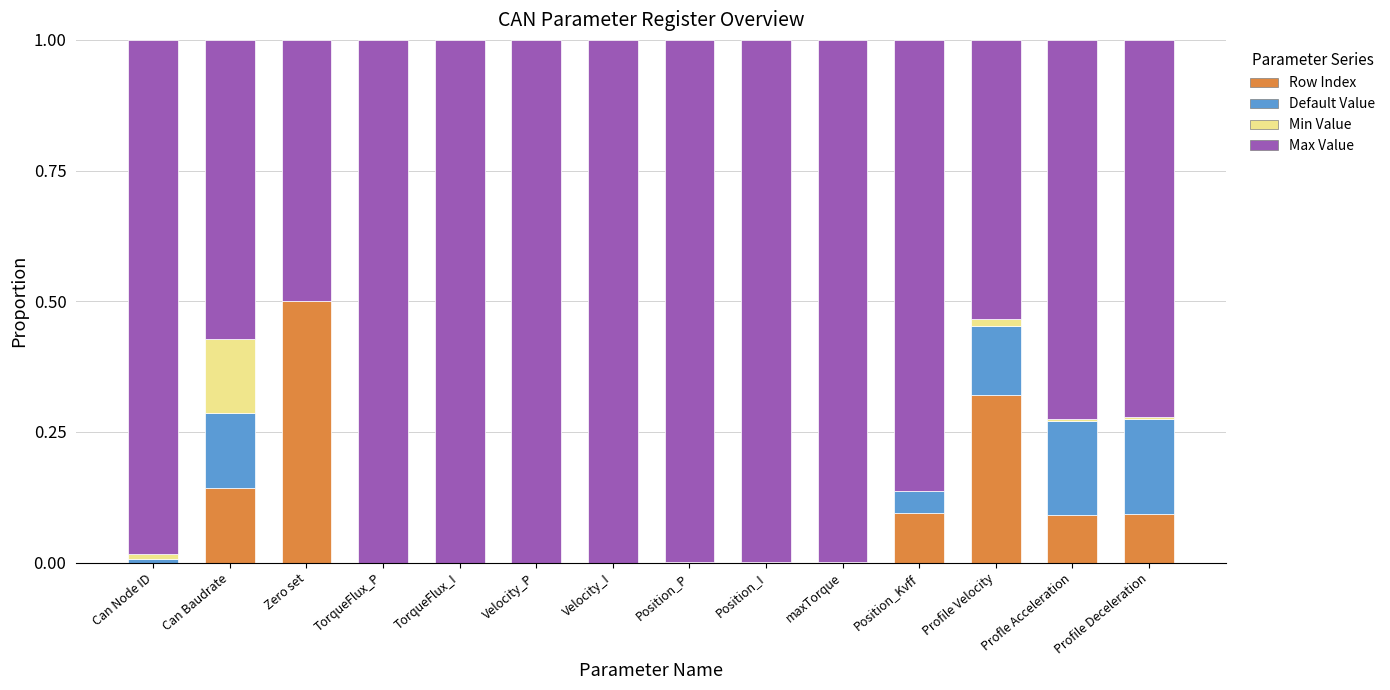

True or false: Row Index has a value of 0.0 at Can Node ID.

True